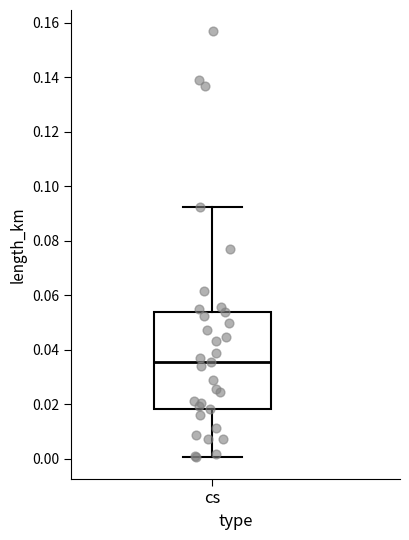

Read this box plot against the y-axis: the position of the median line, the range covered by the box, and the ends of both whiskers. The values are not printed on the chart, so give them approximately, as read against the axis.

median 0.036, box 0.018 to 0.054, whiskers 0.000 to 0.092